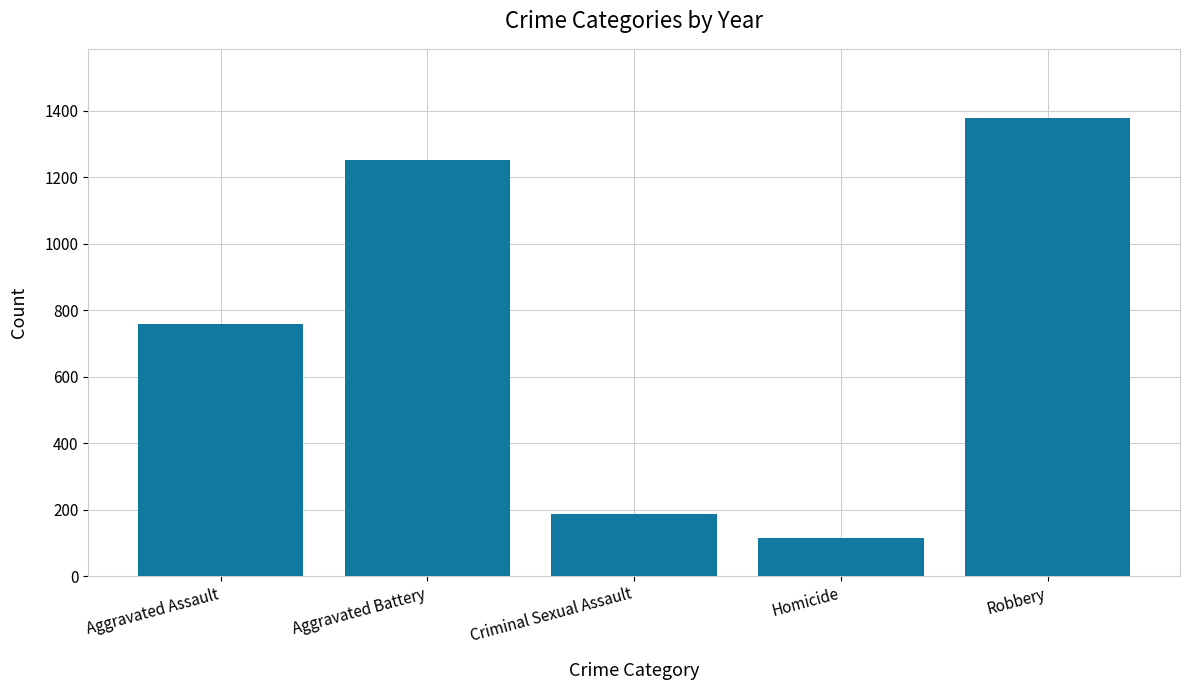

Are the bars grouped side by side (vs. stacked)?

No